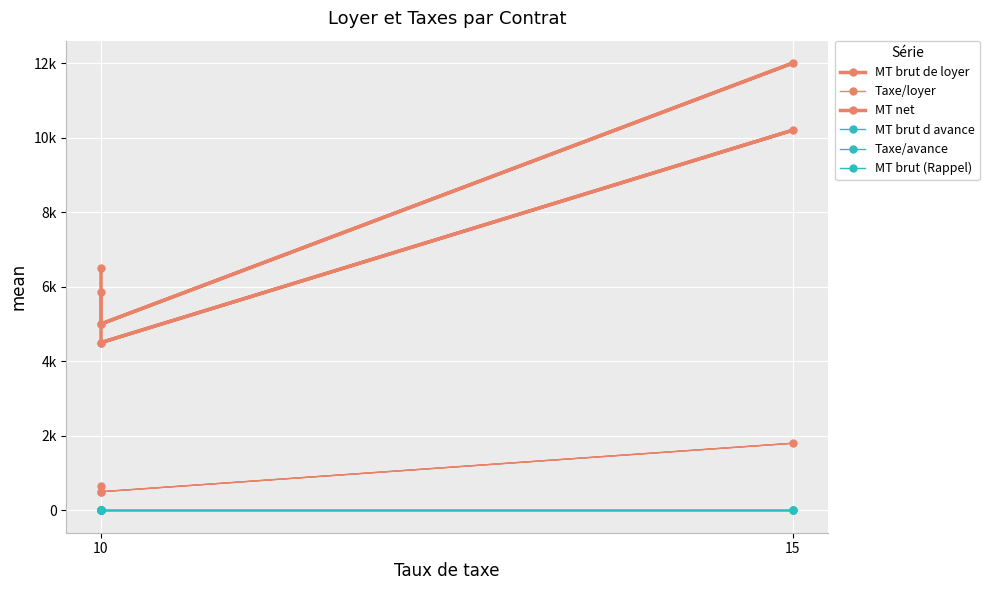

How many series are shown in this chart?

6